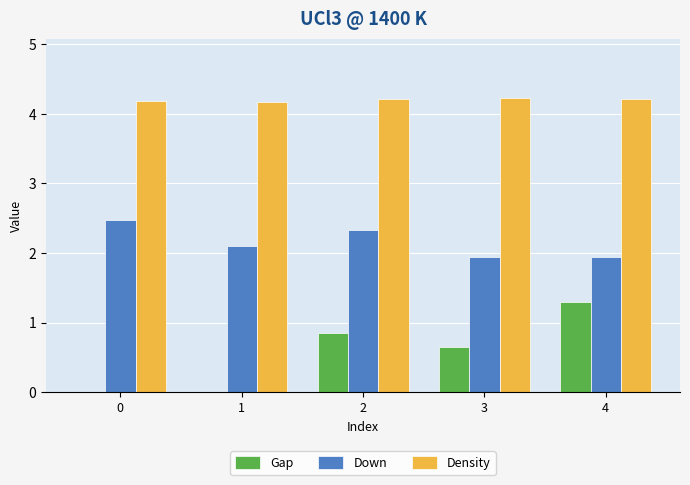

What is the approximate value of Down at 4?

1.9